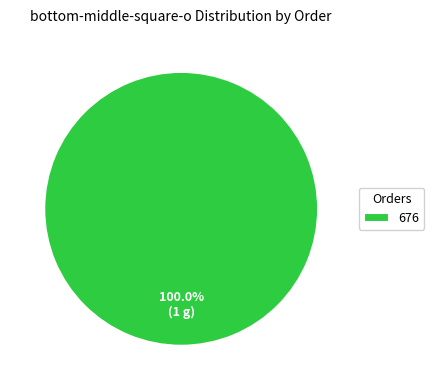

Which slice represents more than half of the pie?

676